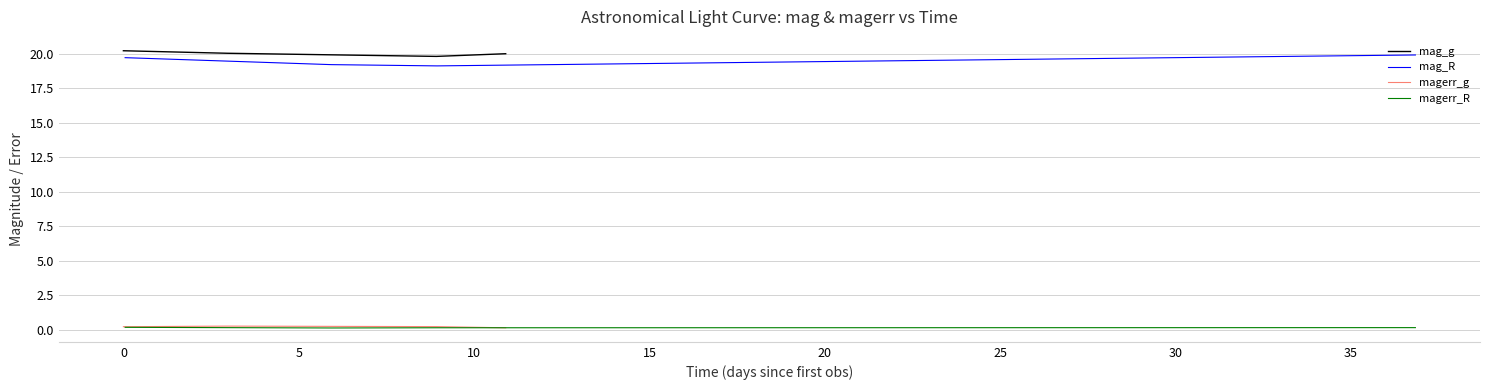

In mag_R, how many points are lower than both neighbors (excluding endpoints)?

1